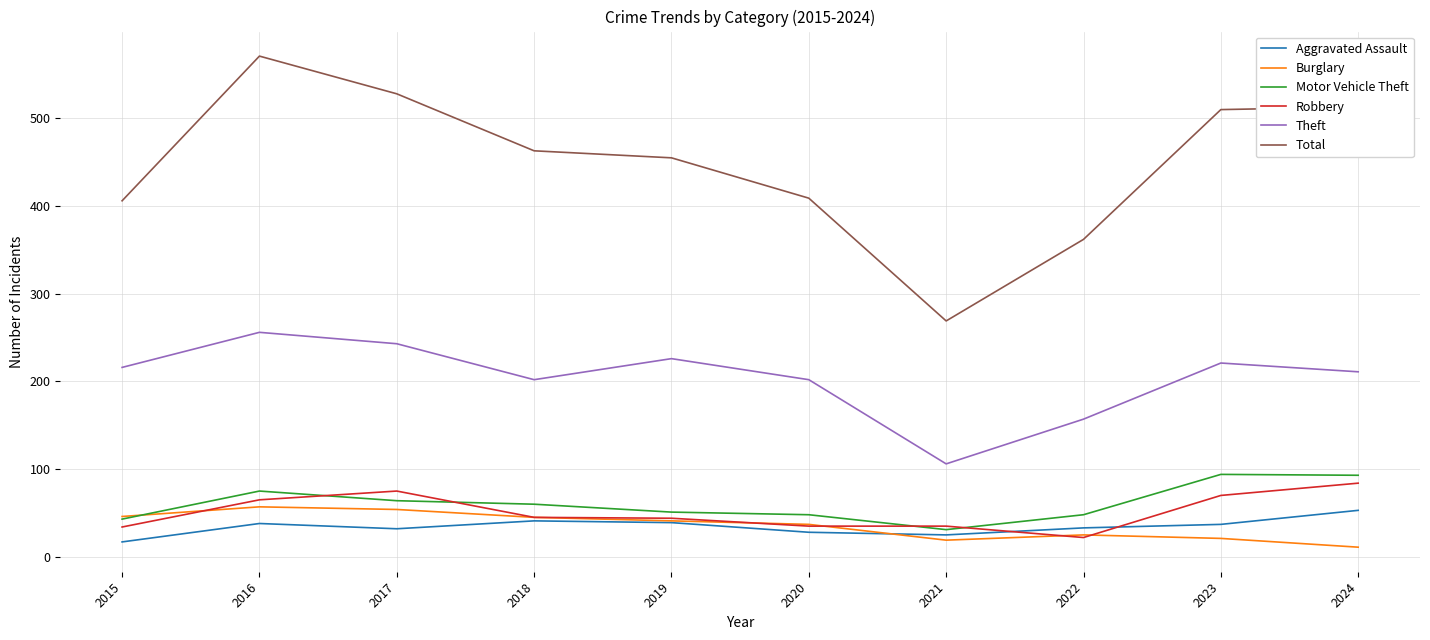

In Aggravated Assault, how many points are higher than both neighbors (excluding endpoints)?

2